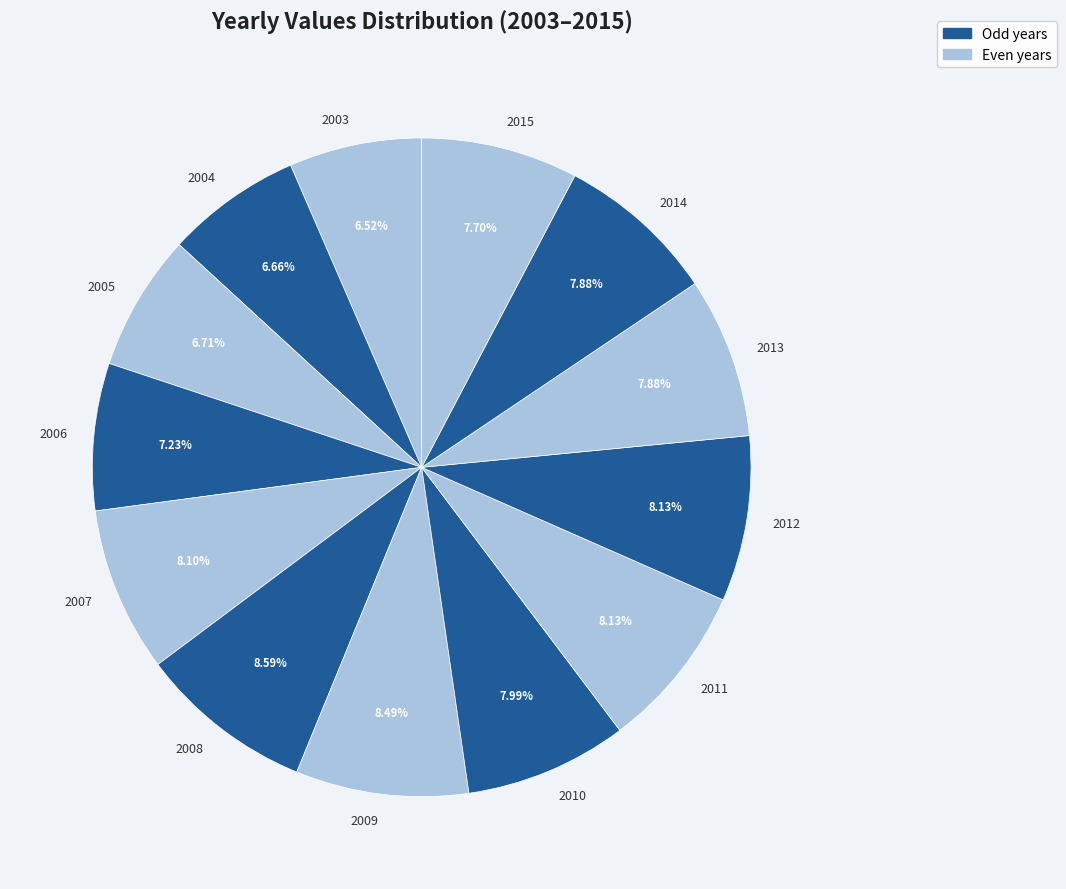

How many segments does this pie chart have?

13